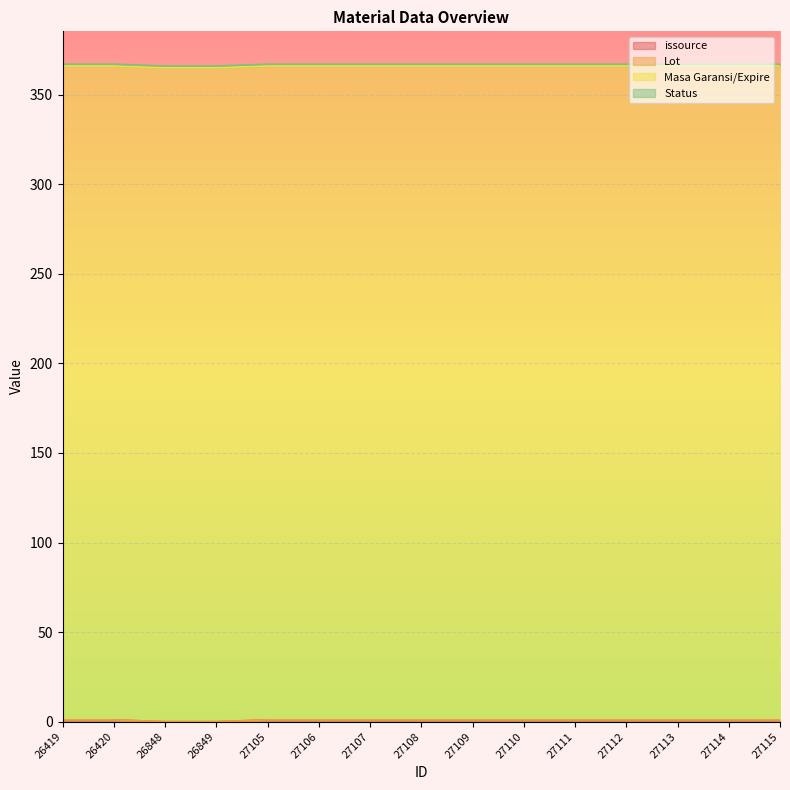

Count the number of data series in this chart.

4